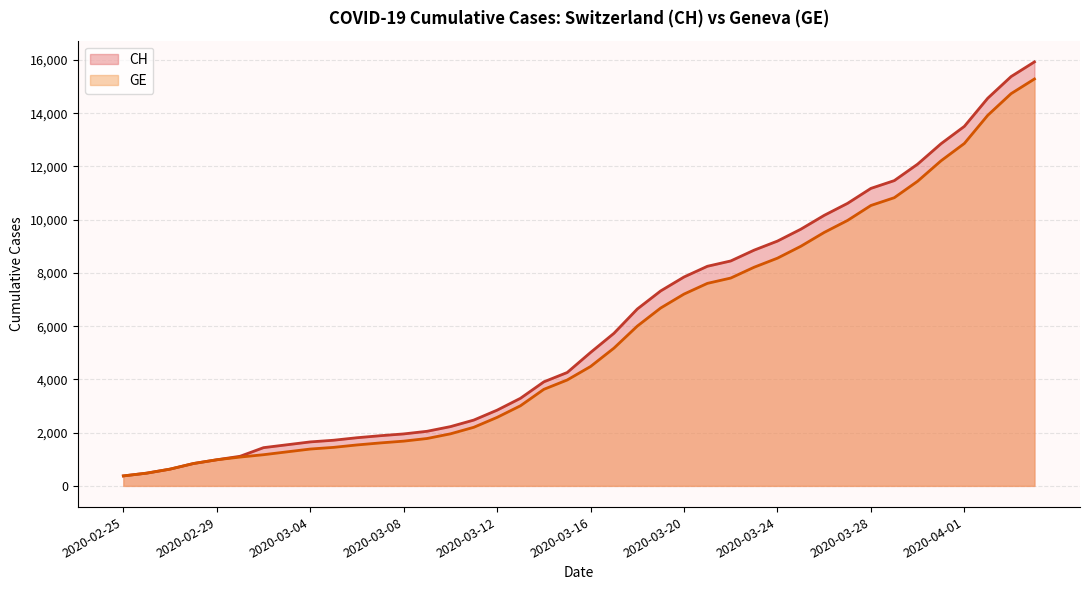

Which category has the highest value across all series?

2020-04-04